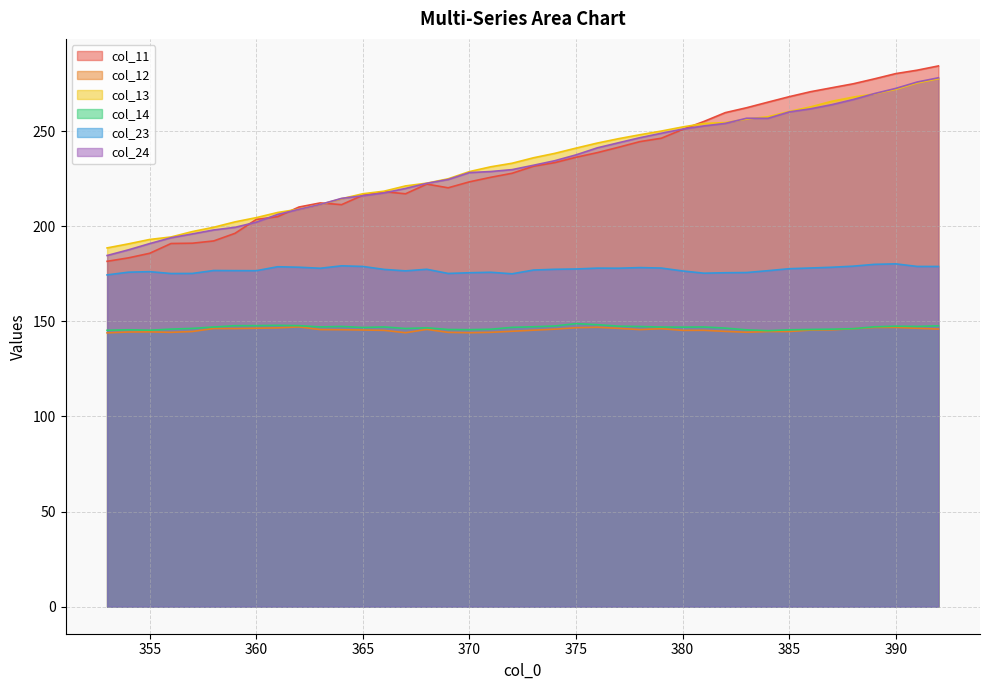

What is the spread (max minus min) of values at 389?

130.7